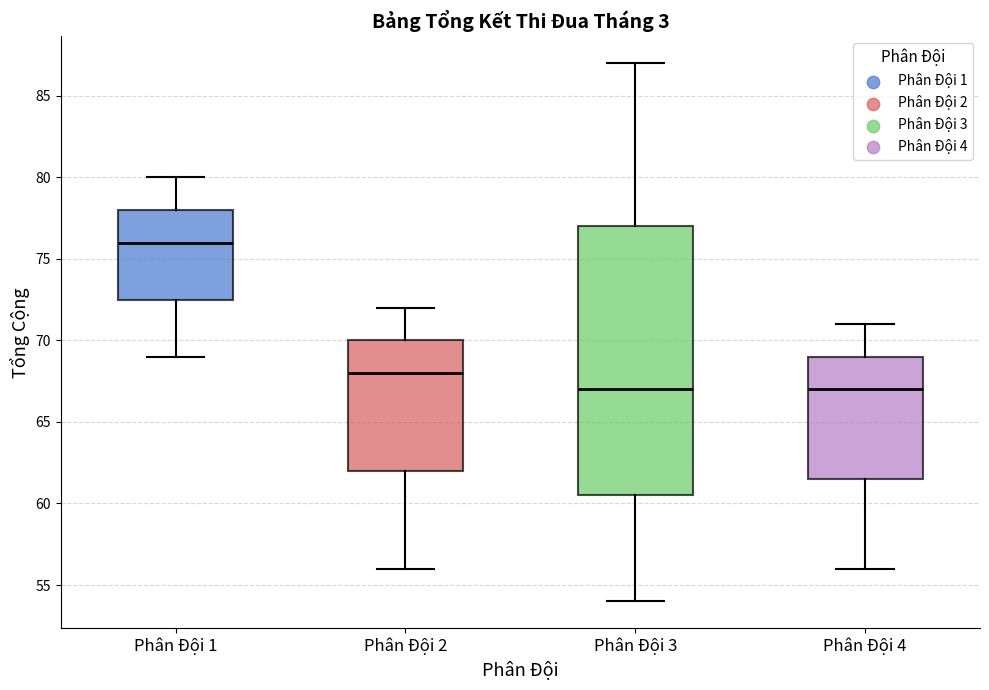

Where is the upper edge of the box for Phân Đội 3 on the y-axis? The values are not printed on the chart, so give them approximately, as read against the axis.

77.0